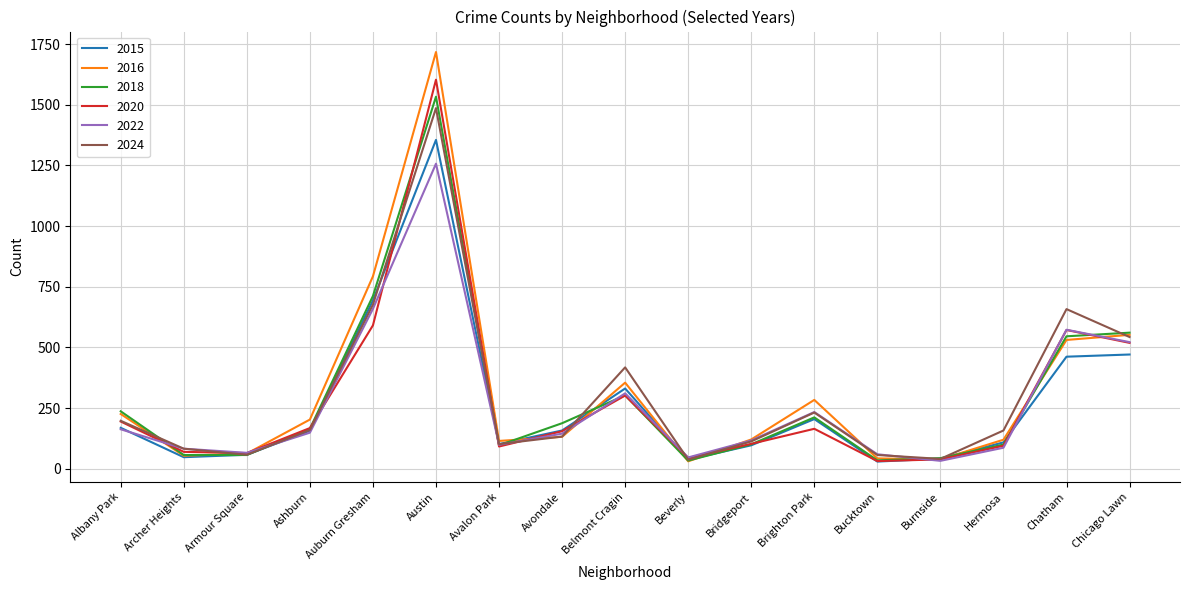

How many interior local peaks does the 2022 series have?

4